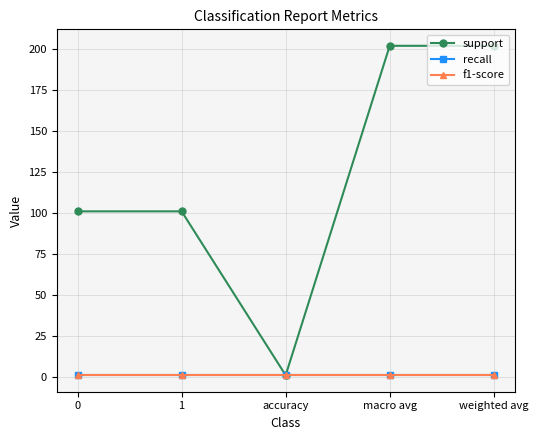

At which category does the chart reach its peak across all series?

macro avg